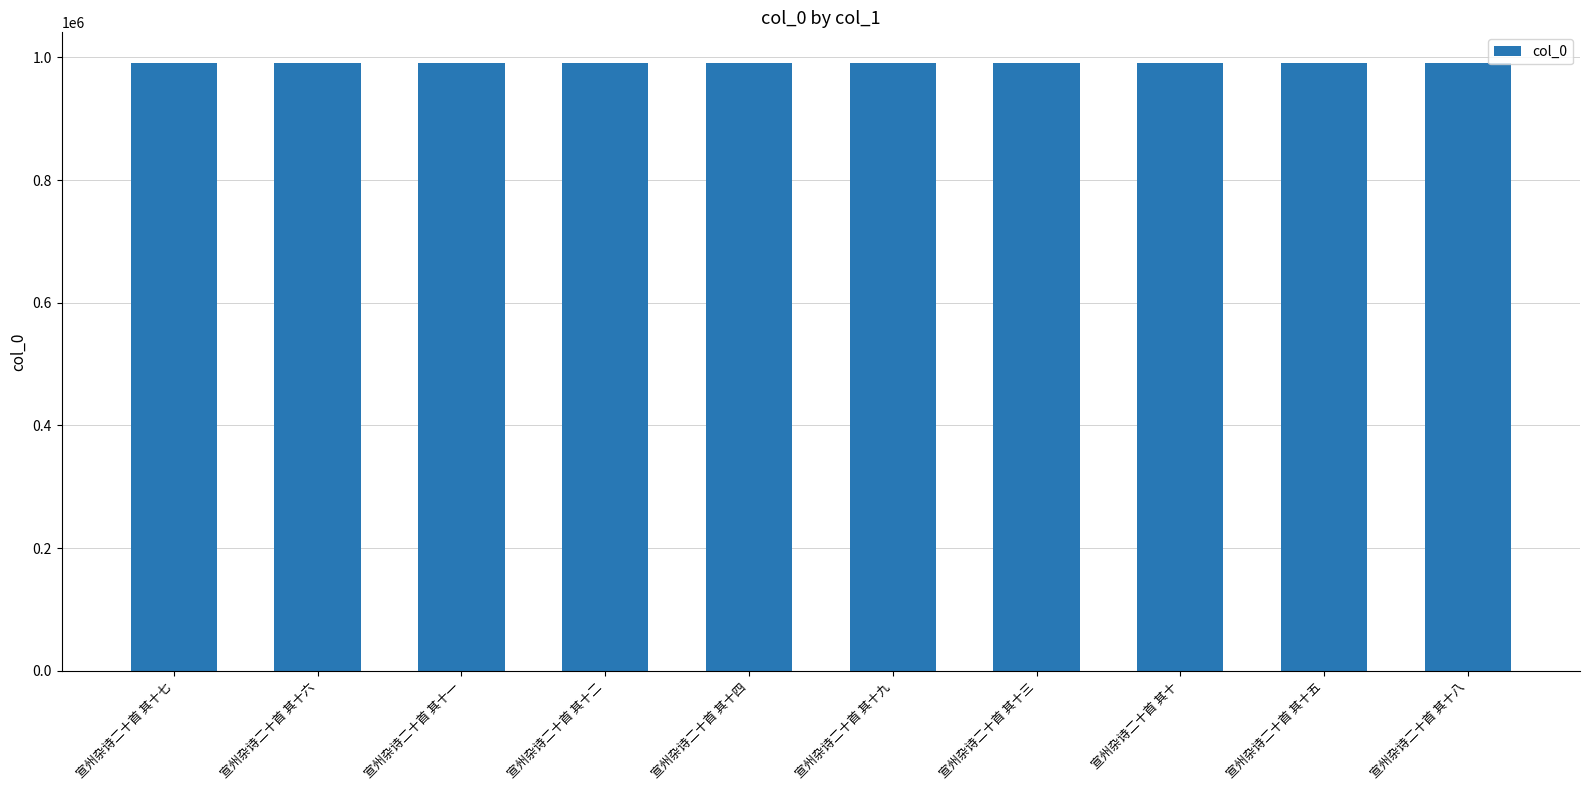

Is it true that the value at 宣州杂诗二十首 其十九 is 492595?

False